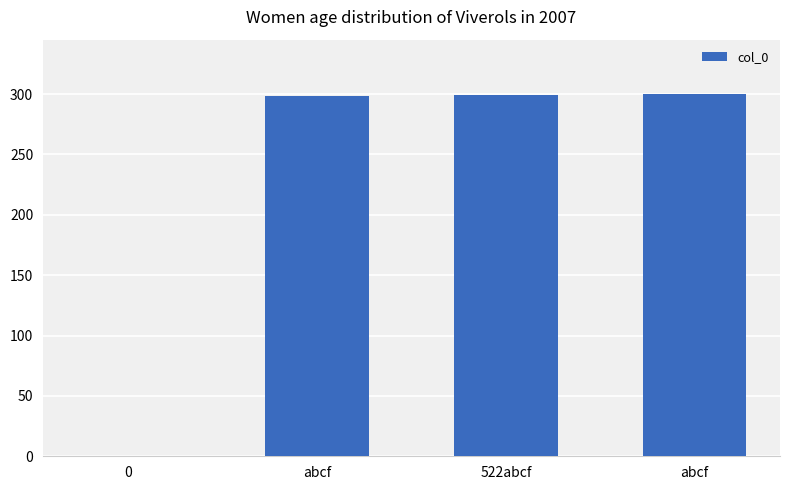

Rank the categories by value from lowest to highest.

0, abcf, 522abcf, abcf